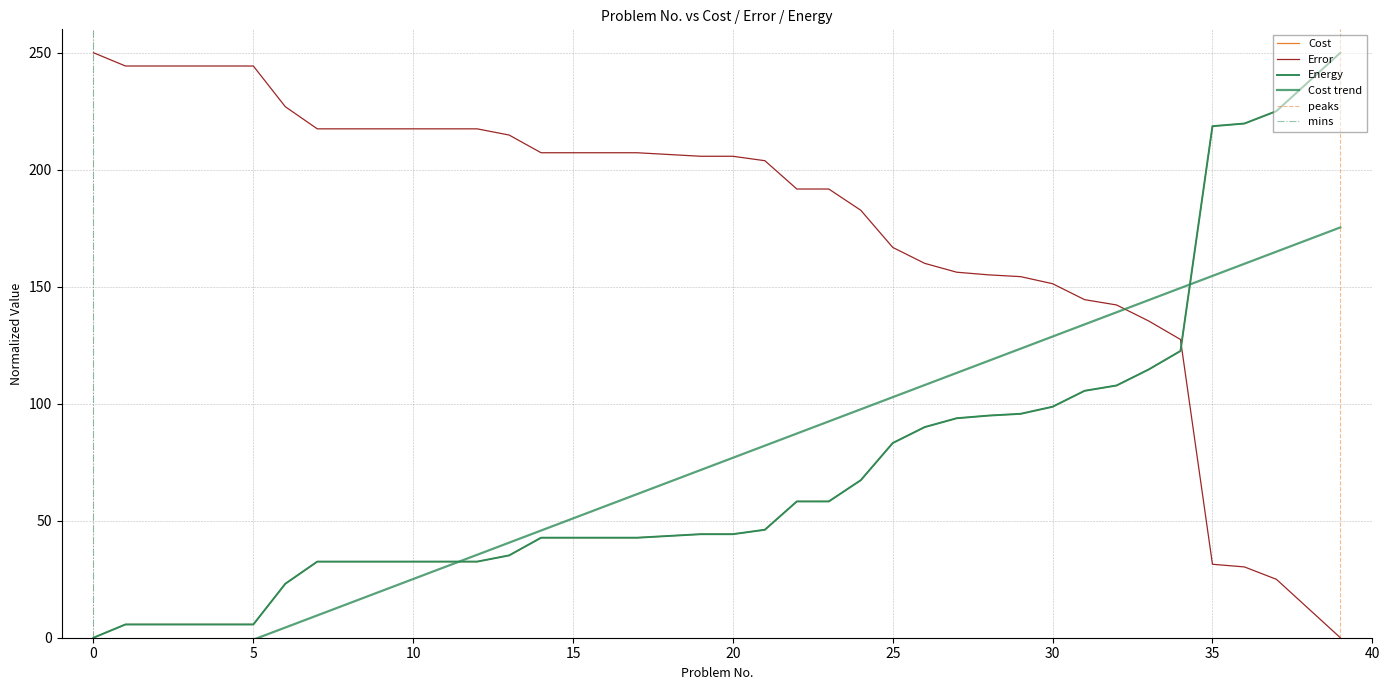

What is the difference between the Error values at 15 and 2?

37.1